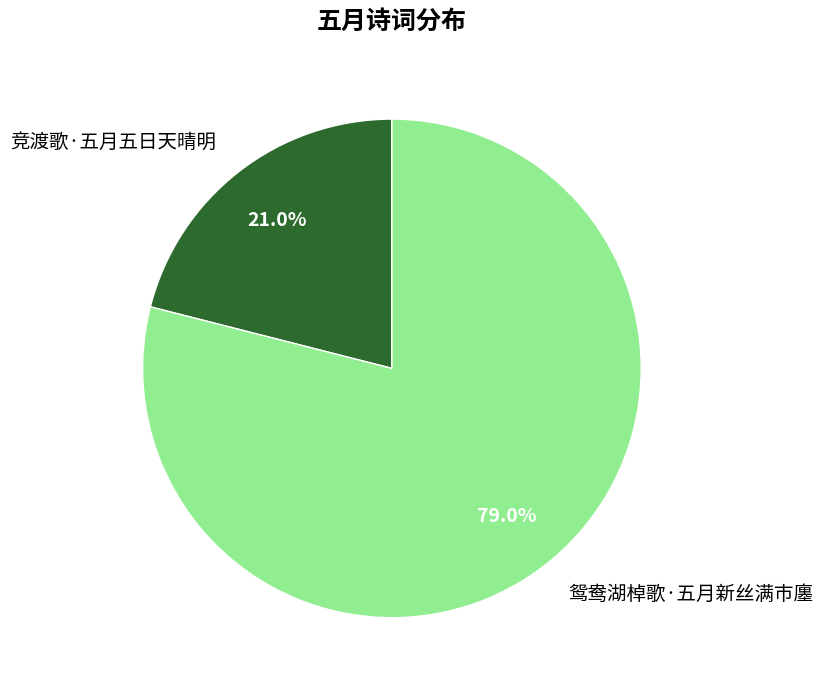

What percentage is the 竞渡歌·五月五日天晴明 slice, to the nearest percent?

21%